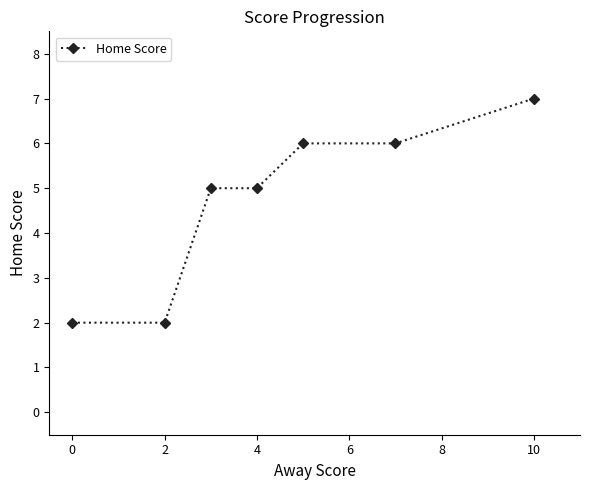

What is the greatest value displayed?

7